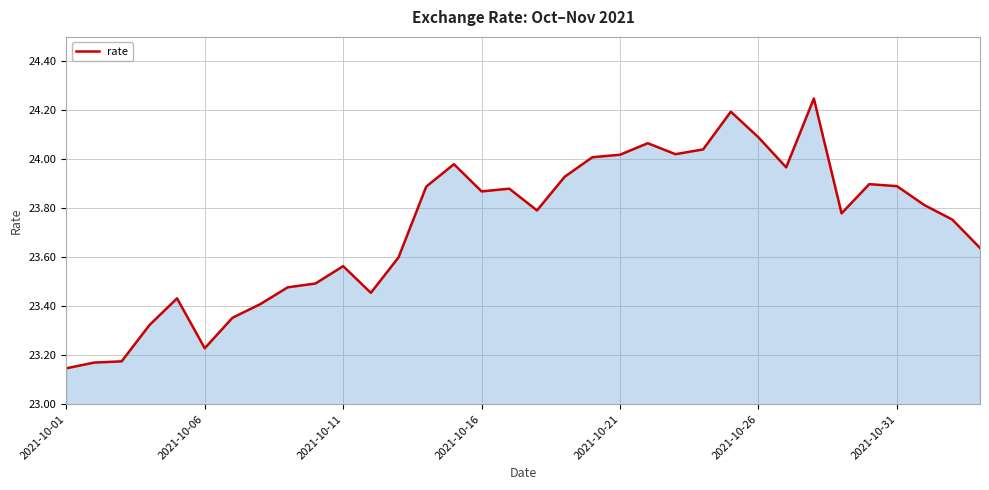

What is the difference between the maximum and minimum values?

1.1